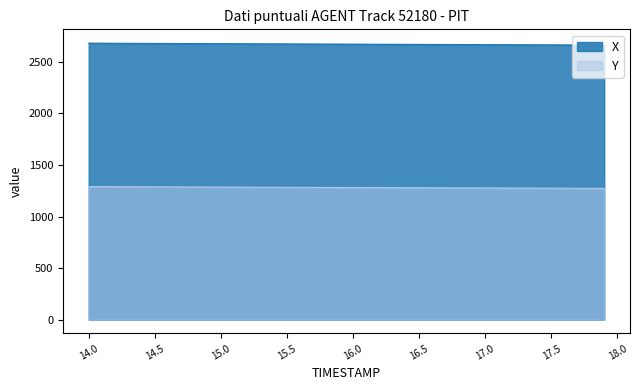

The value of Y at 15.5 is 769.0. True or false?

False